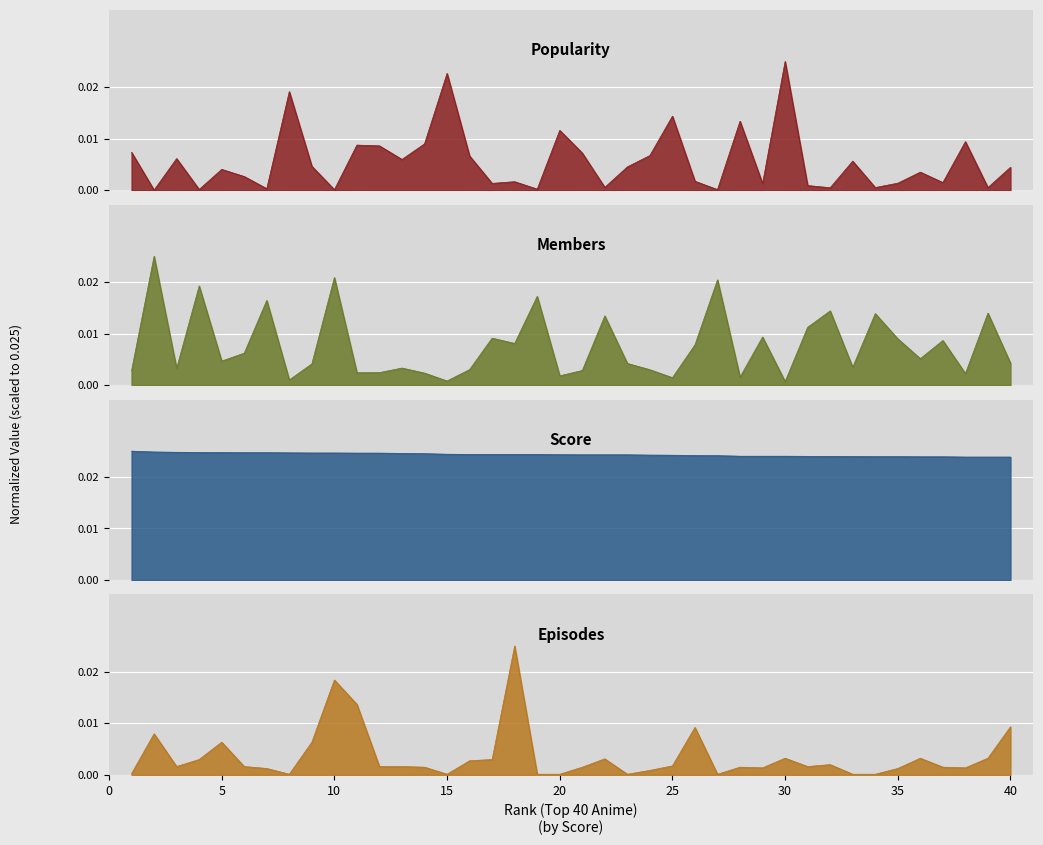

List the labels in order of Episodes value, smallest first.

8, 15, 19, 20, 23, 27, 33, 34, 1, 24, 7, 35, 29, 38, 14, 21, 28, 37, 3, 6, 12, 13, 31, 25, 32, 16, 4, 17, 22, 30, 36, 39, 5, 9, 2, 26, 40, 11, 10, 18